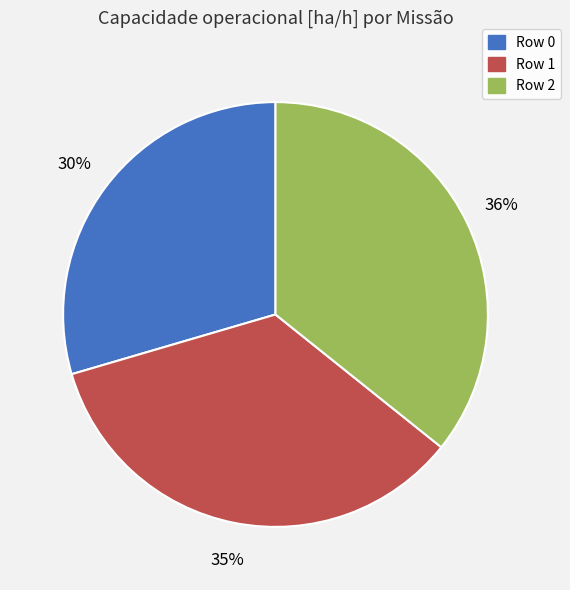

Approximately how many times larger is the value at Row 0 compared to Row 2?

0.8